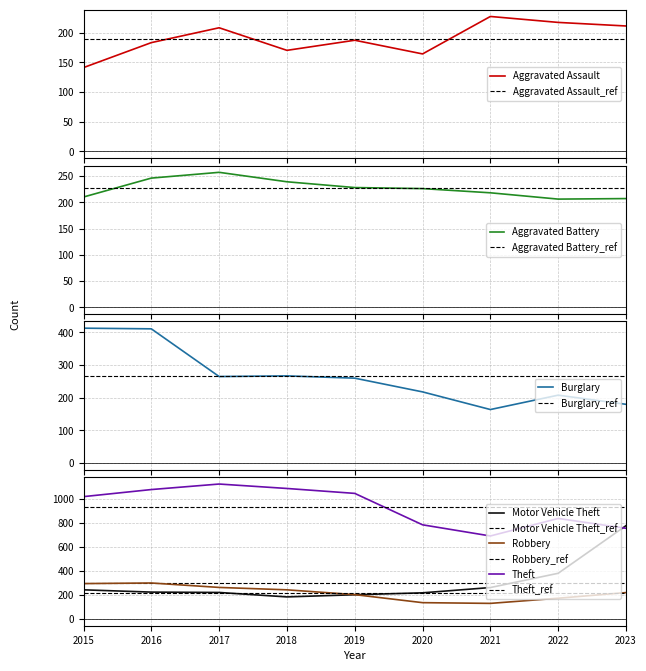

Which series has the widest spread of values?

Motor Vehicle Theft